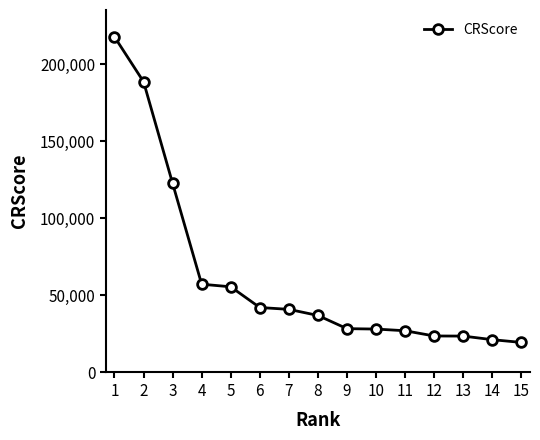

What is the sum of all values?

933582